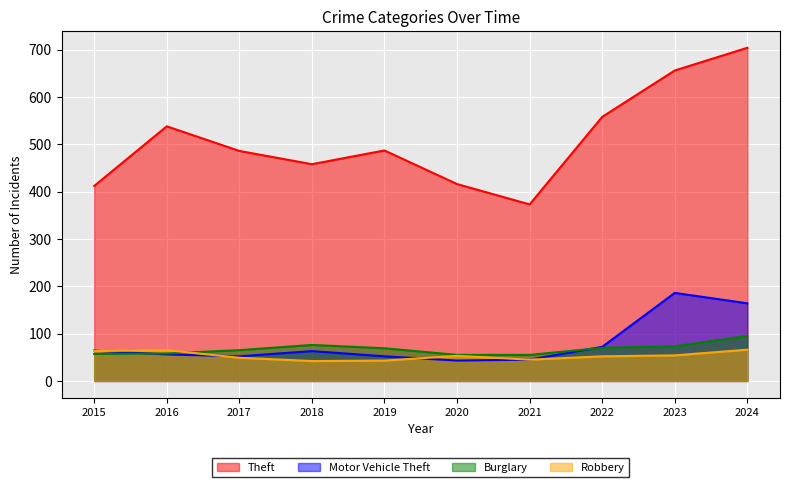

Rank the series by their maximum value, from lowest to highest.

Robbery, Burglary, Motor Vehicle Theft, Theft